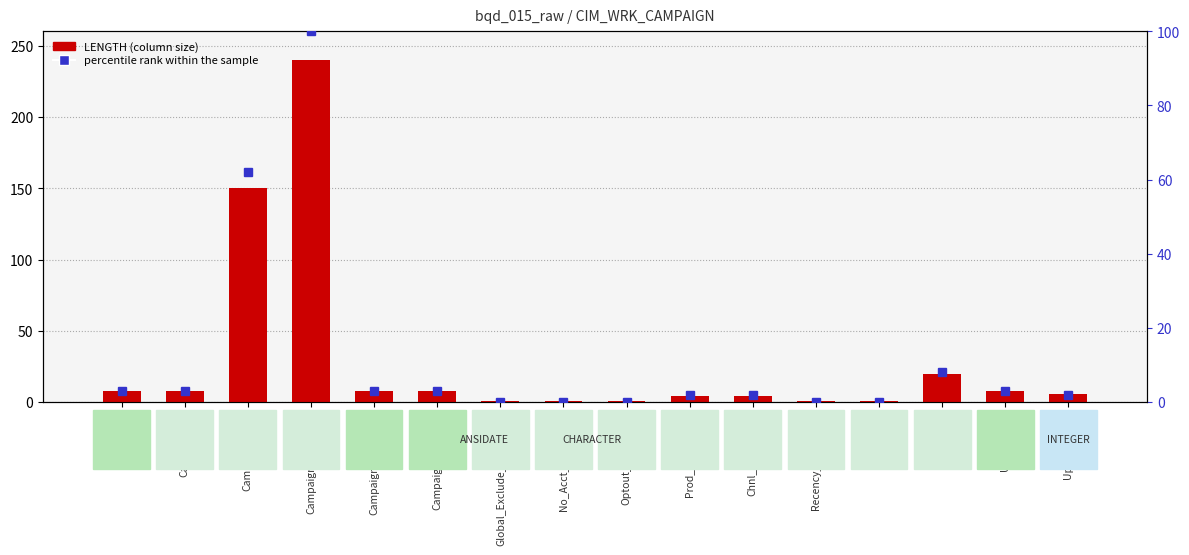

Reading left to right, what are all the values shown in this chart?

LENGTH: 8	8	150	240	8	8	1	1	1	4	4	1	1	20	8	6
percentile rank within the sample: 3	3	62	100	3	3	0	0	0	2	2	0	0	8	3	2